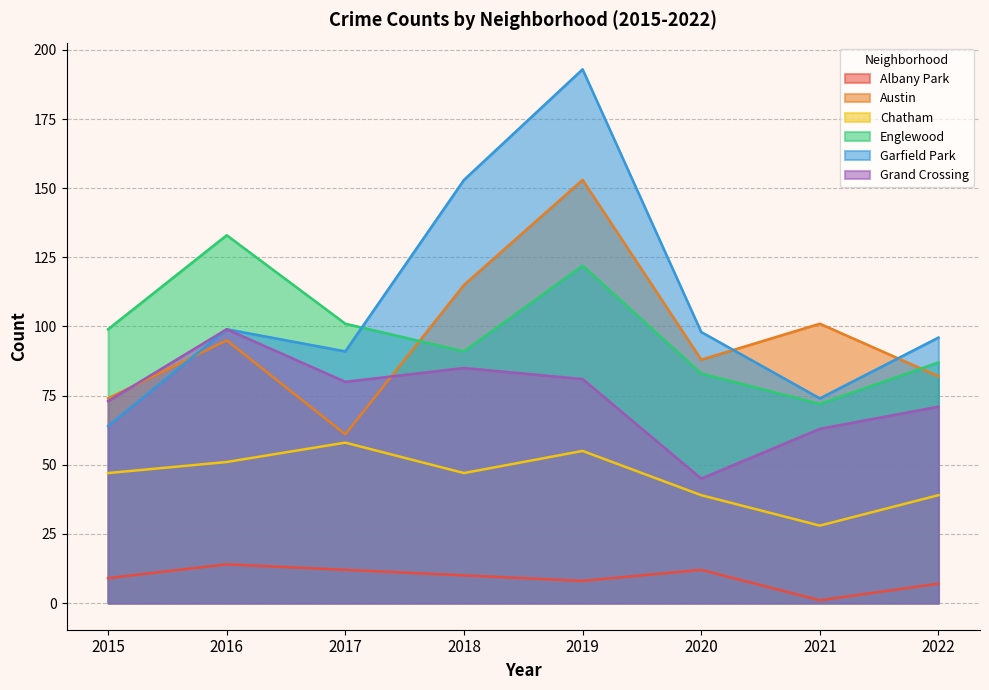

What is the difference between the Grand Crossing values at 2018 and 2016?

14